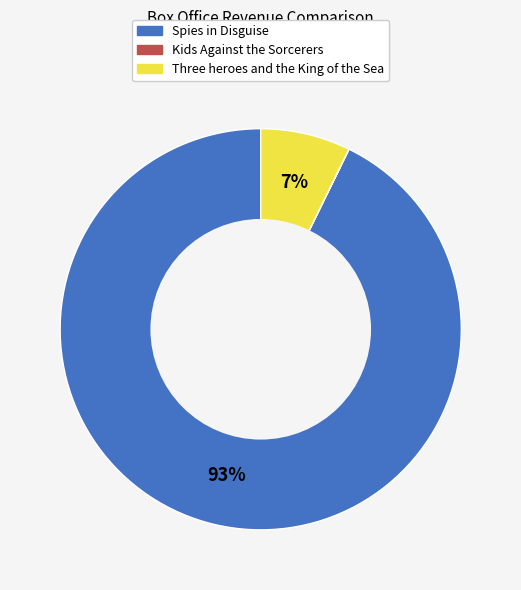

What percentage is the Spies in Disguise slice, to the nearest percent?

93%